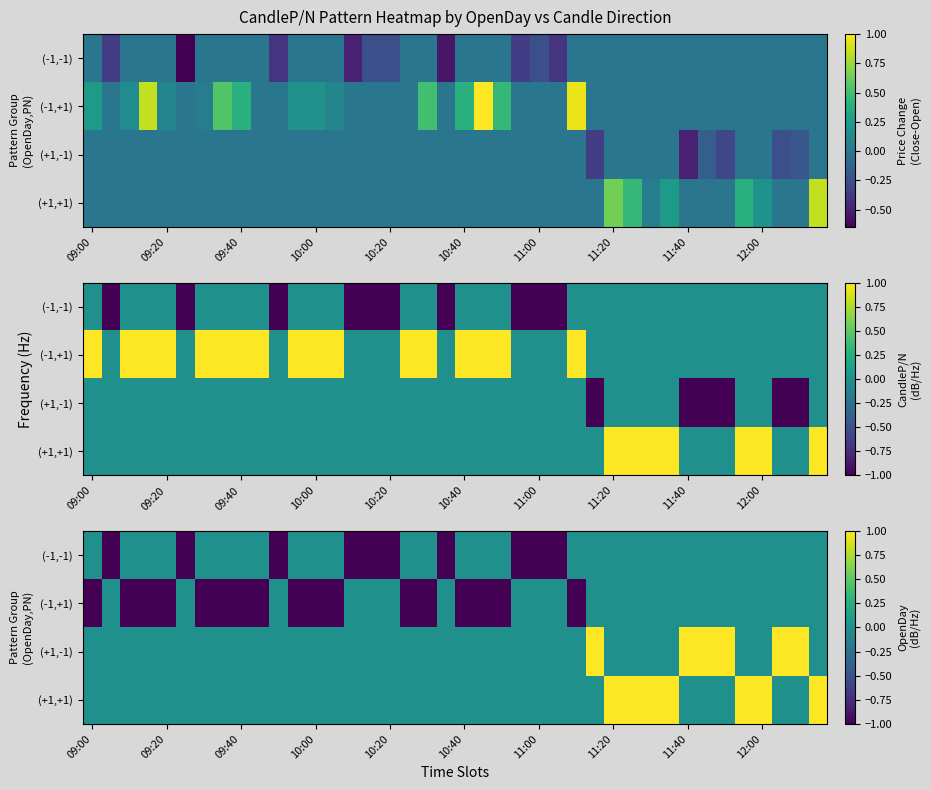

The value of (+1,-1) at 09:00 is 0. True or false?

True